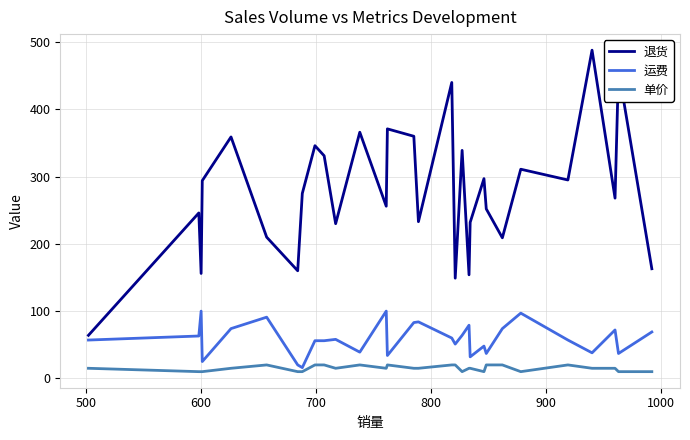

What is the highest value of the 运费 series?

100